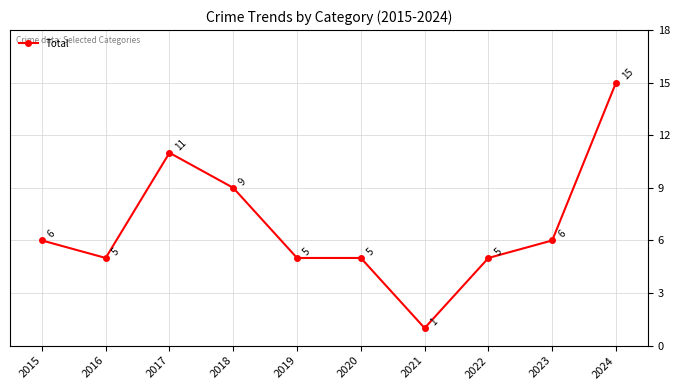

Read the value at 2024, to the nearest 10.

20